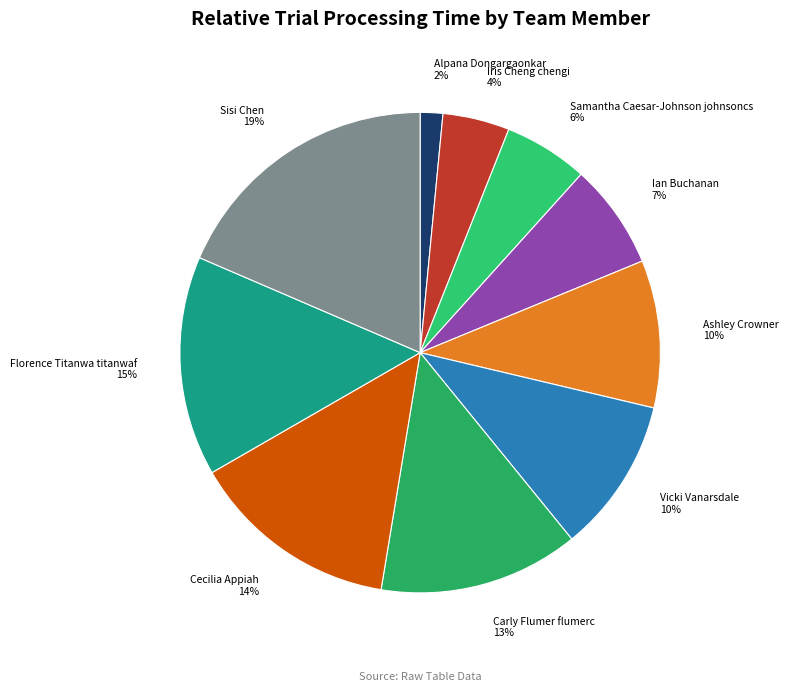

The Ian Buchanan slice represents 2% of the pie. True or false?

False